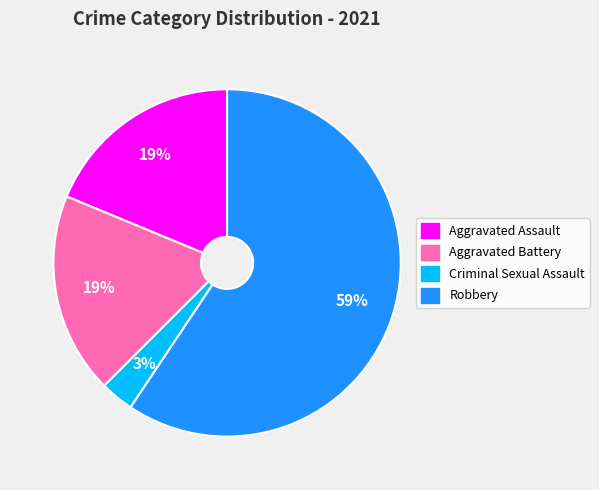

Count the number of slices in the pie.

4